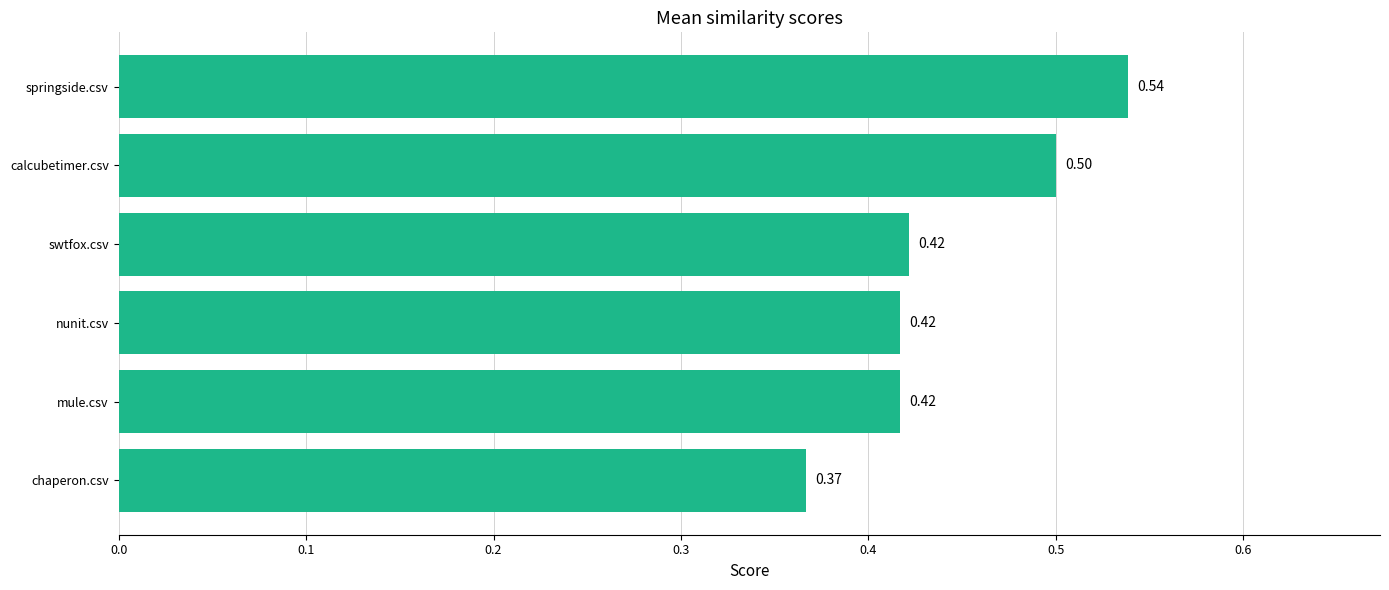

What is the change in value from mule.csv to calcubetimer.csv?

+0.1